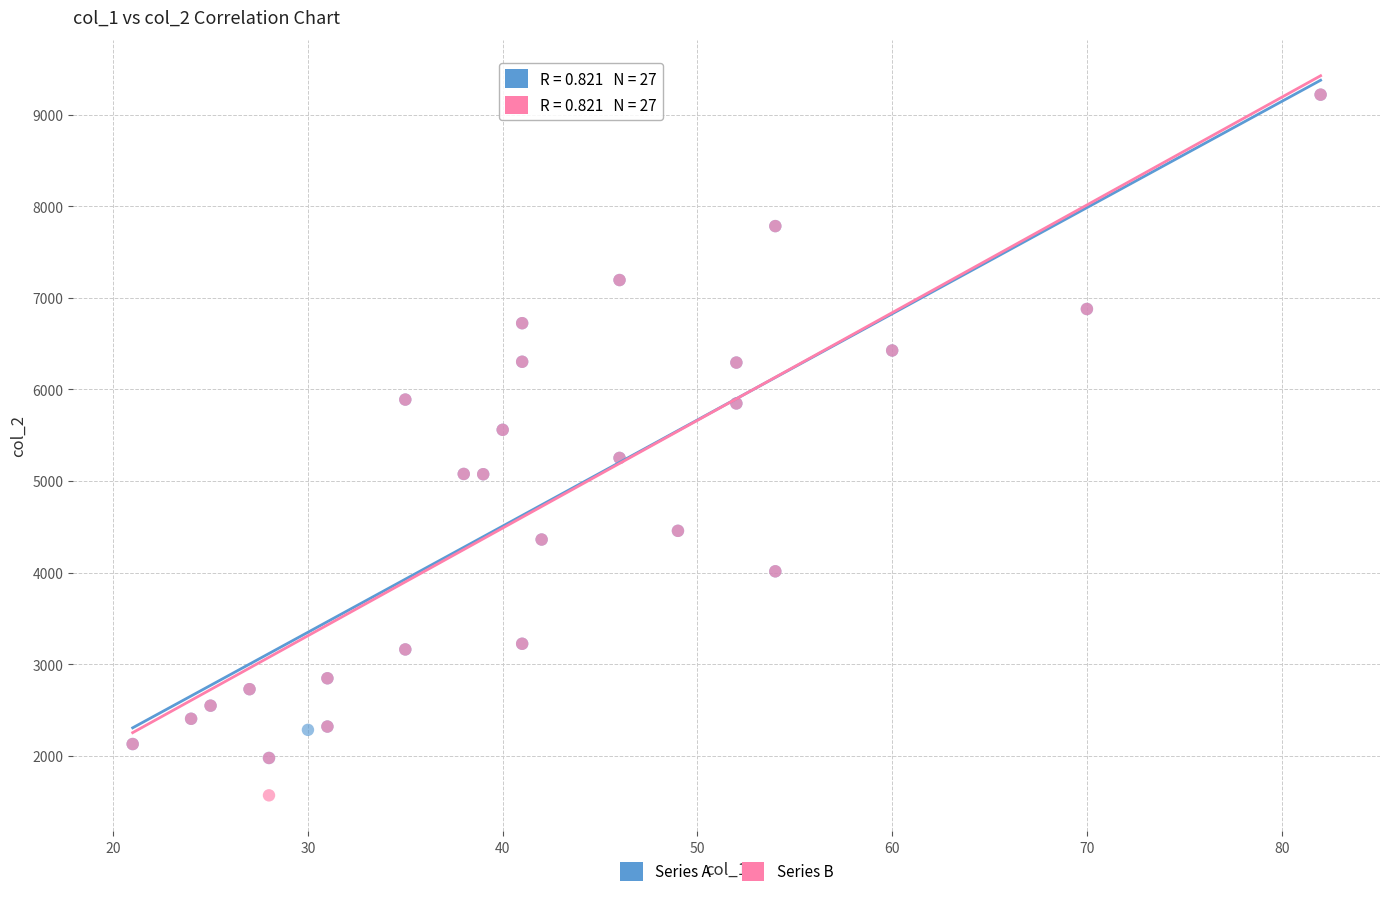

Which series contains the lowest Y value?

Series B